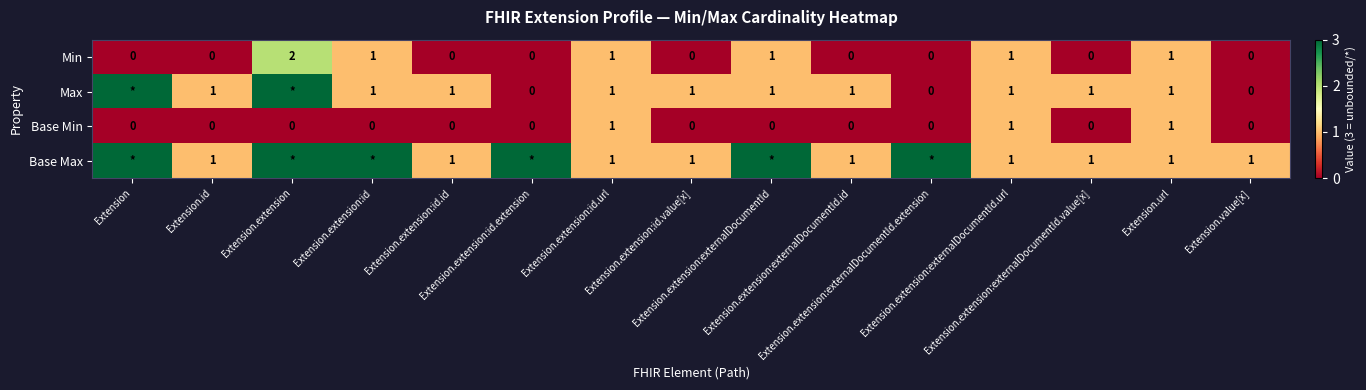

What is the difference between the Min values at Extension.extension and Extension.id?

2